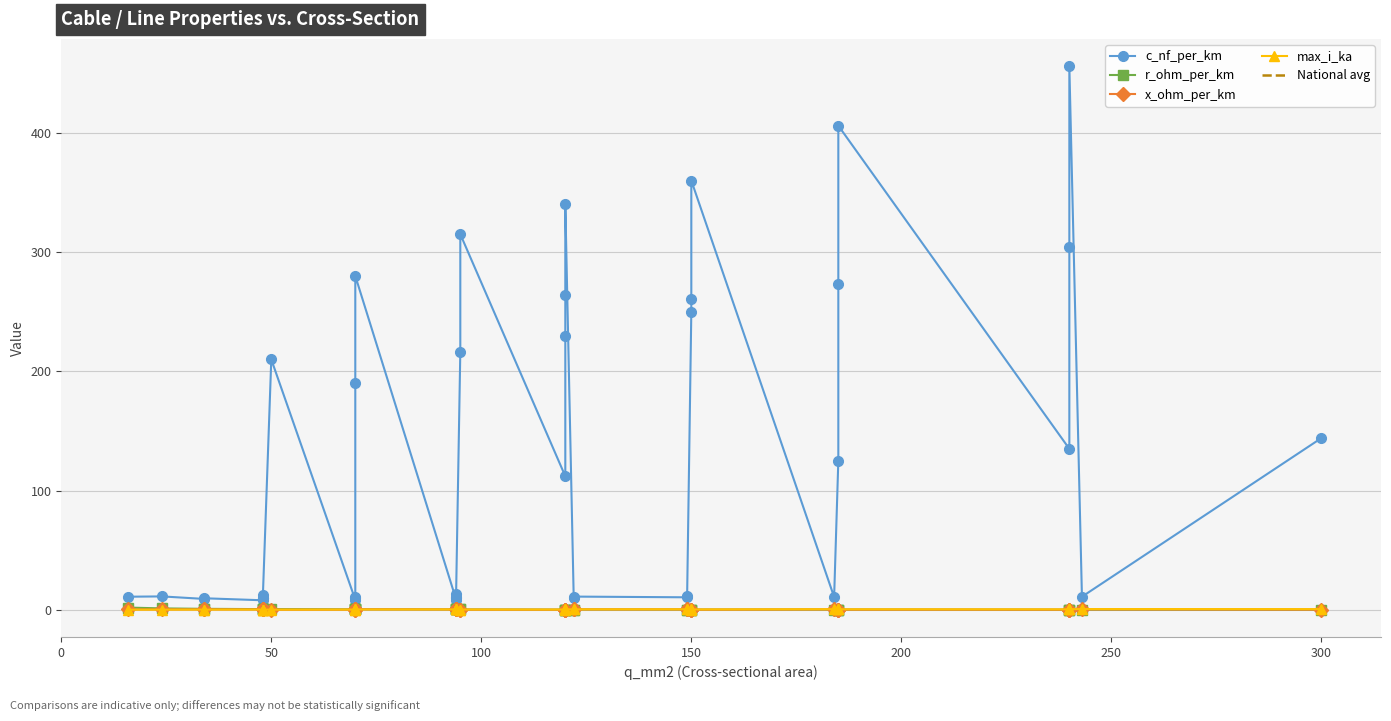

The r_ohm_per_km series shows 0.1 at 16. True or false?

False